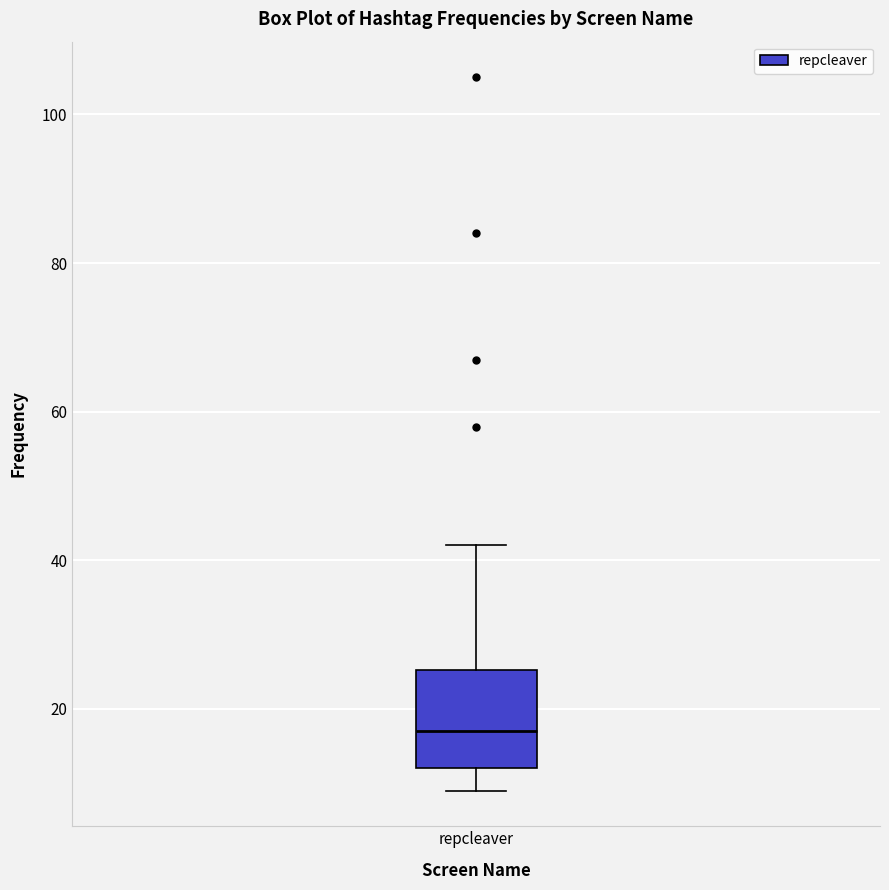

Read this box plot against the y-axis: the position of the median line, the range covered by the box, and the ends of both whiskers. The values are not printed on the chart, so give them approximately, as read against the axis.

median 18, box 12 to 26, whiskers 10 to 42